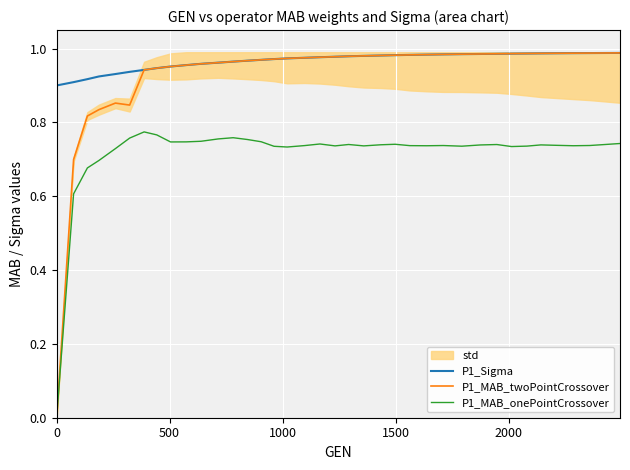

What is the sum of all P1_MAB_onePointCrossover values?

28.0